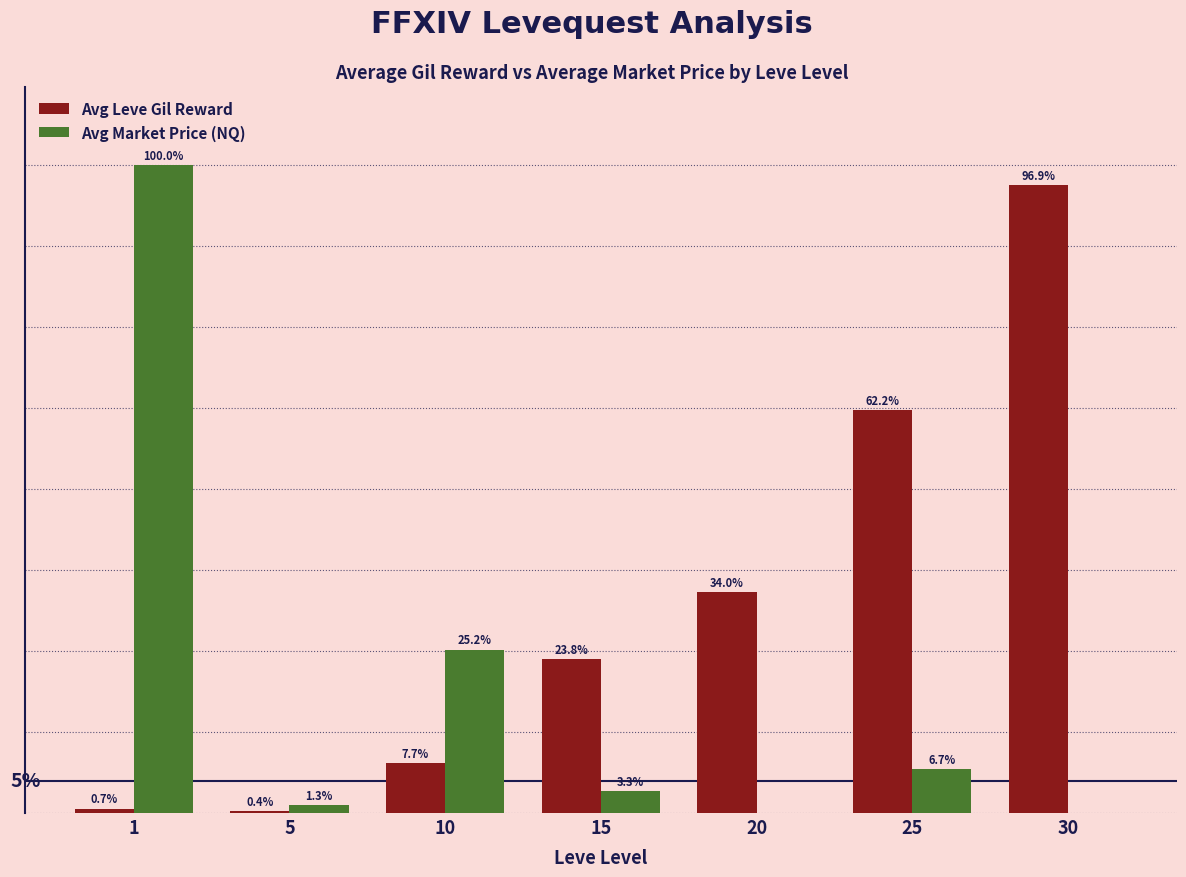

What is the spread (max minus min) of values at 25?

30512